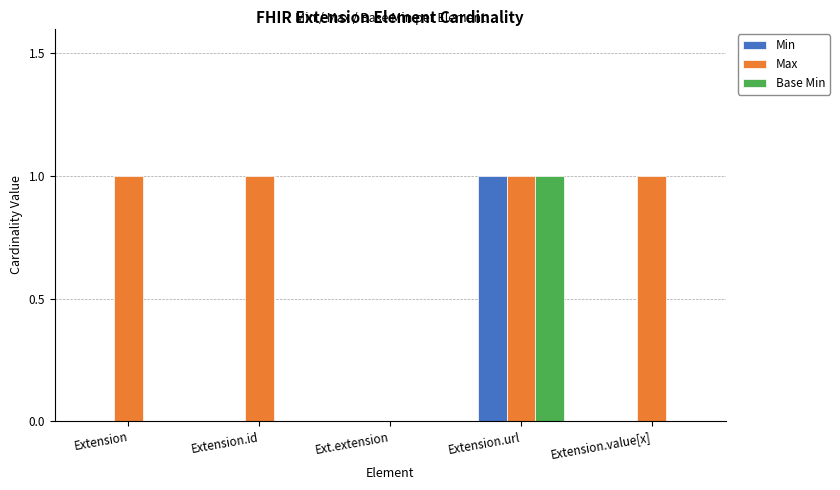

What is the total value across all series at Extension.url?

3